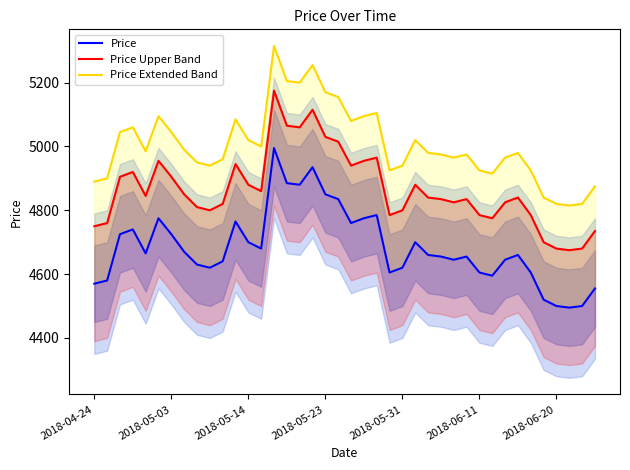

List the series in order of their overall mean, highest first.

Price Extended Band, Price Upper Band, Price